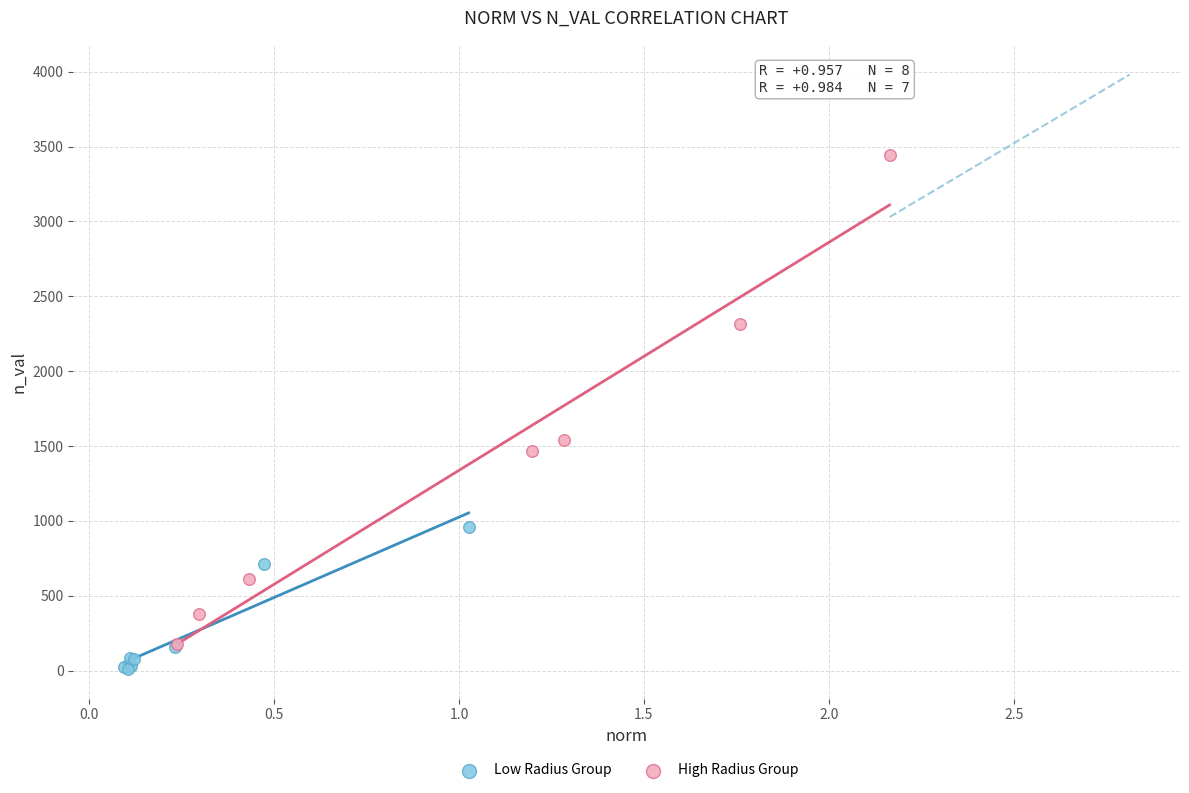

What are all the series names shown in the legend?

Low Radius Group, High Radius Group